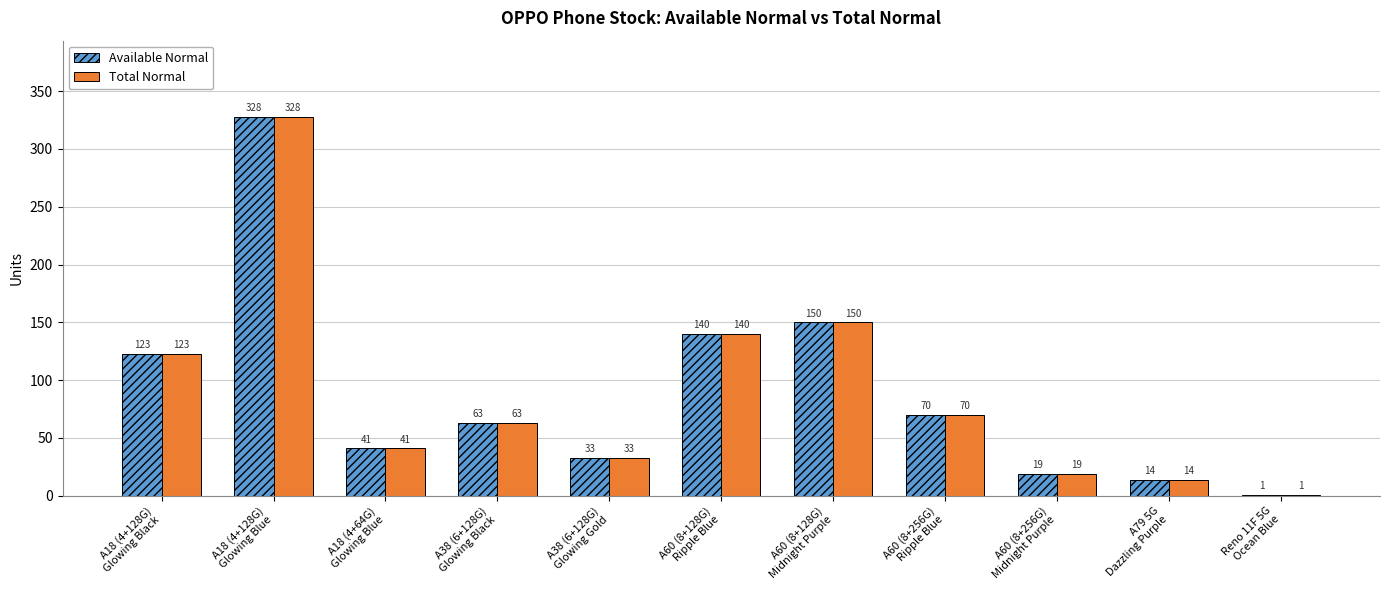

What is the sum of all Available Normal values?

982